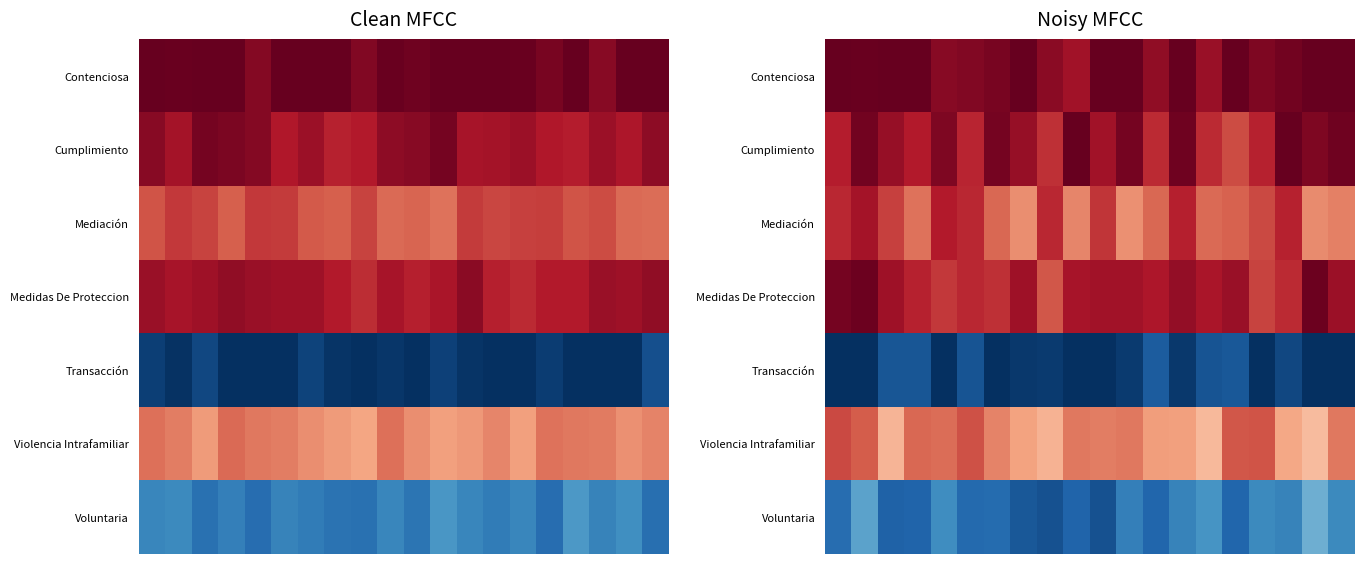

How many values in Transacción are above zero?

12